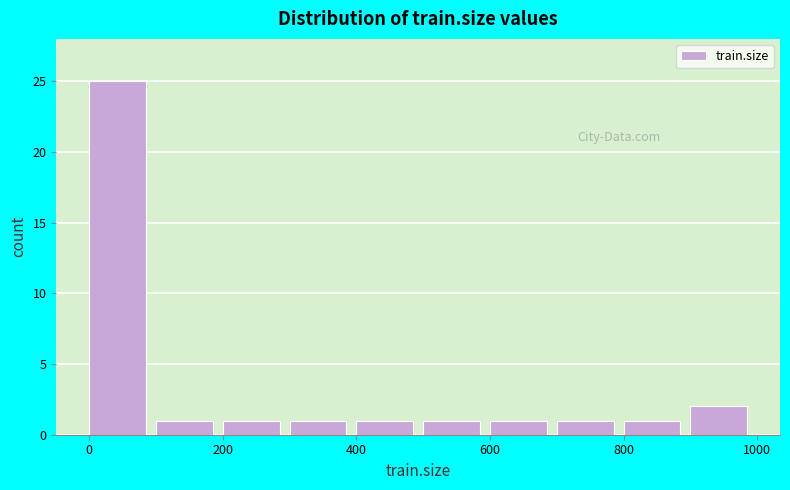

Reading left to right, transcribe this chart: for each bar, give the range it covers on the x-axis and its height. The values are not printed on the chart, so give them approximately, as read against the axis.

0 to 100: 25
100 to 200: 1
200 to 300: 1
300 to 400: 1
400 to 500: 1
500 to 600: 1
600 to 700: 1
700 to 800: 1
800 to 900: 1
900 to 1000: 2